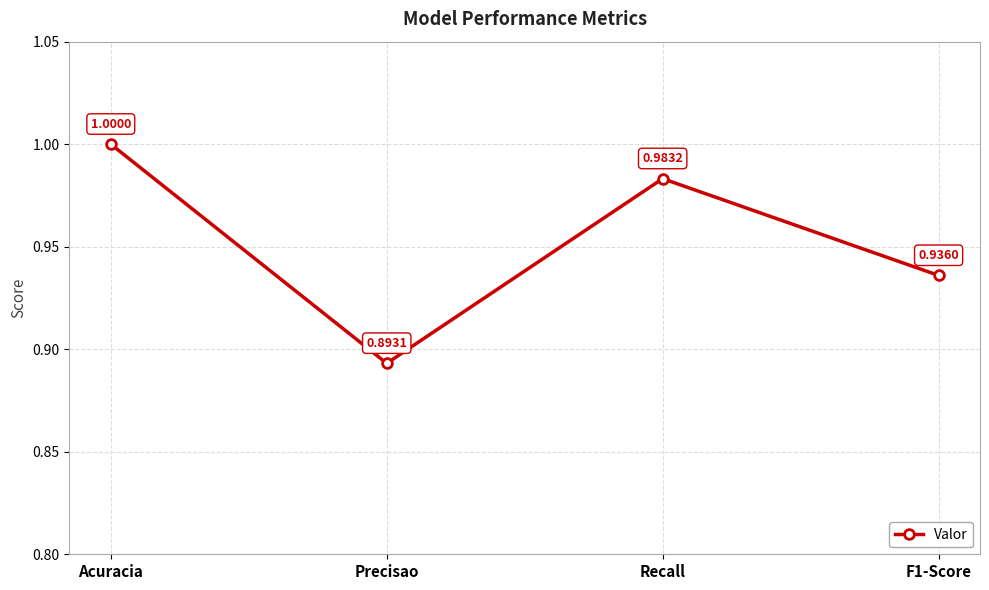

Rank the categories by value from highest to lowest.

Acuracia, Recall, F1-Score, Precisao